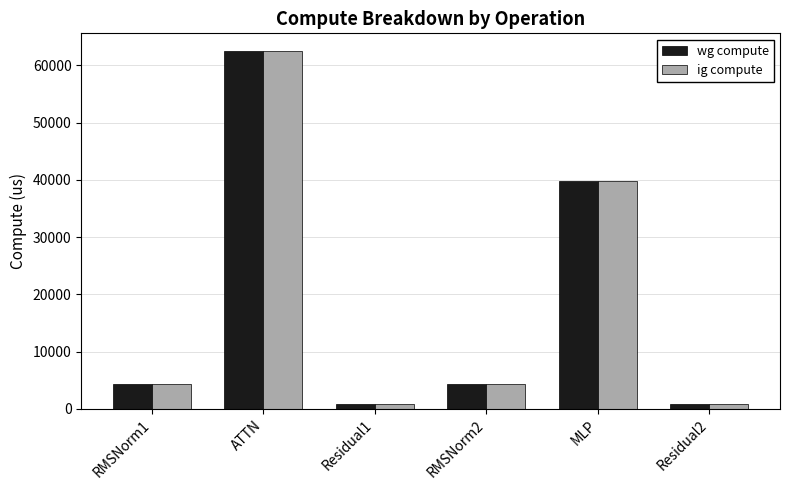

How many data points in ig compute are above 4273?

4